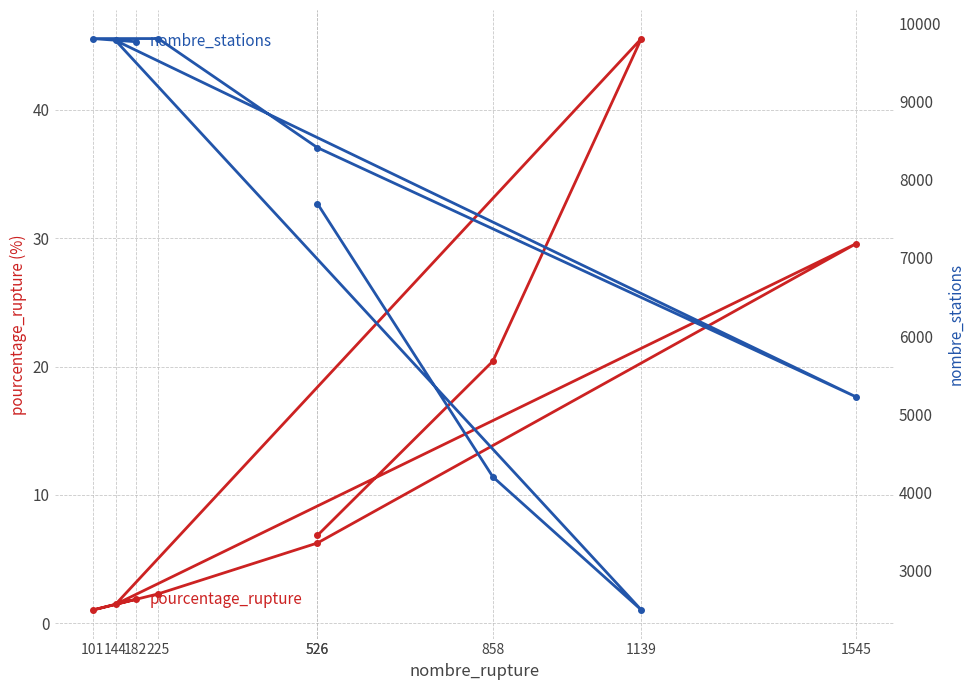

At which category is the sum across all series the highest?

225